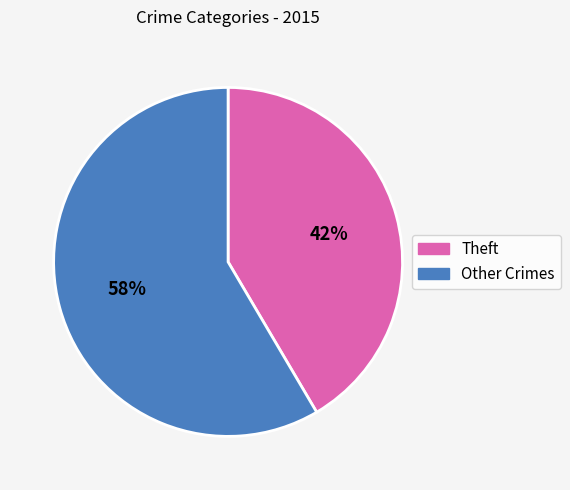

Rank the categories by value from highest to lowest.

Other Crimes, Theft